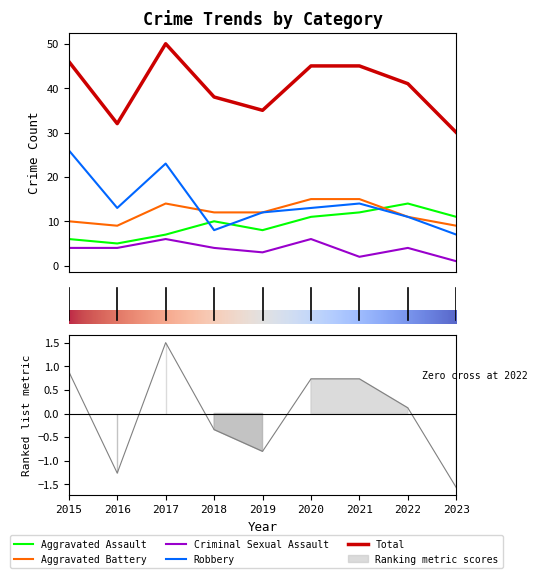

At which category is the sum across all series the highest?

2